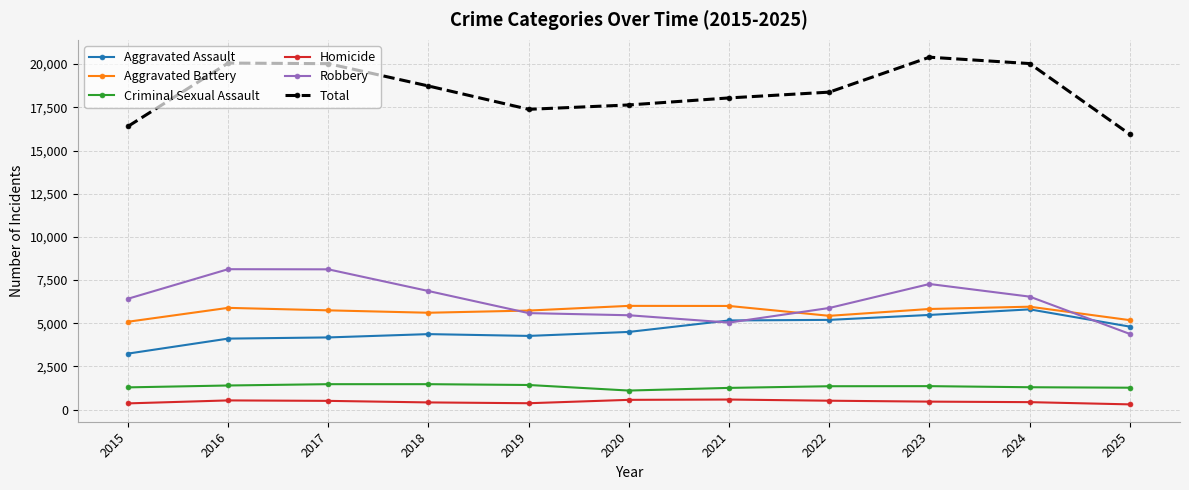

True or false: Aggravated Assault and Criminal Sexual Assault intersect in this chart.

False